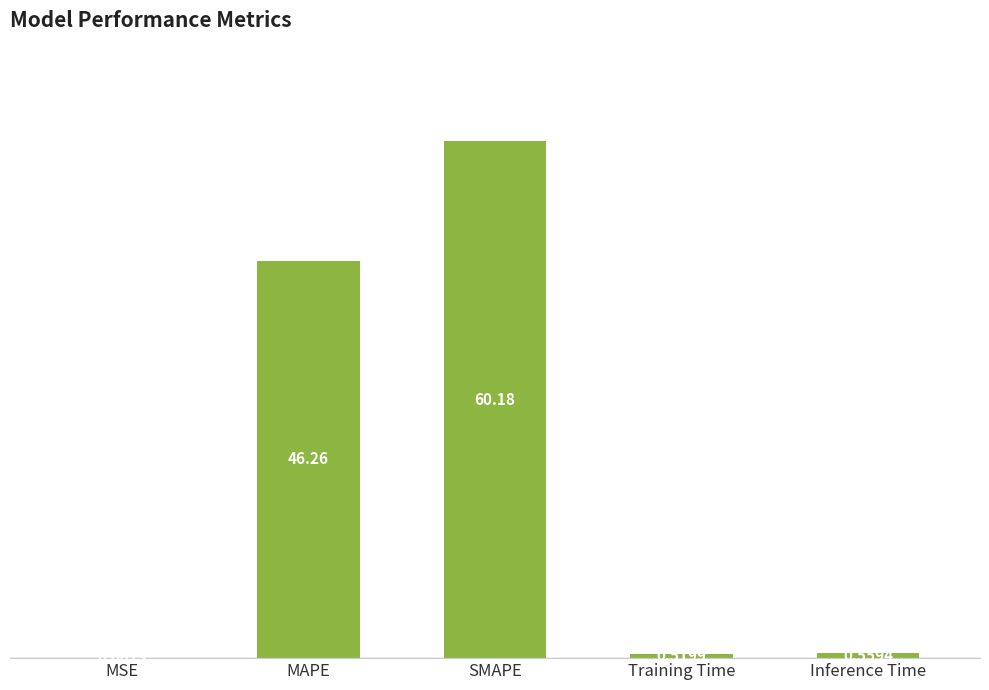

What is the change in value from MSE to MAPE?

+46.3